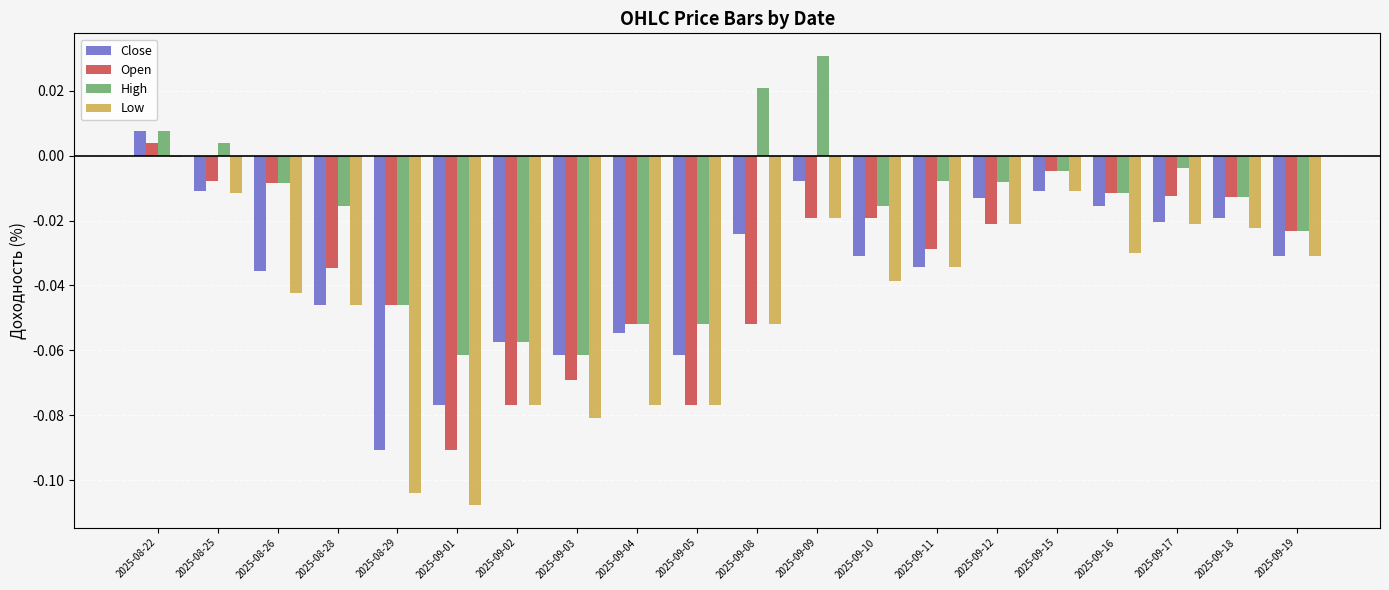

Count the number of categories in the chart.

20